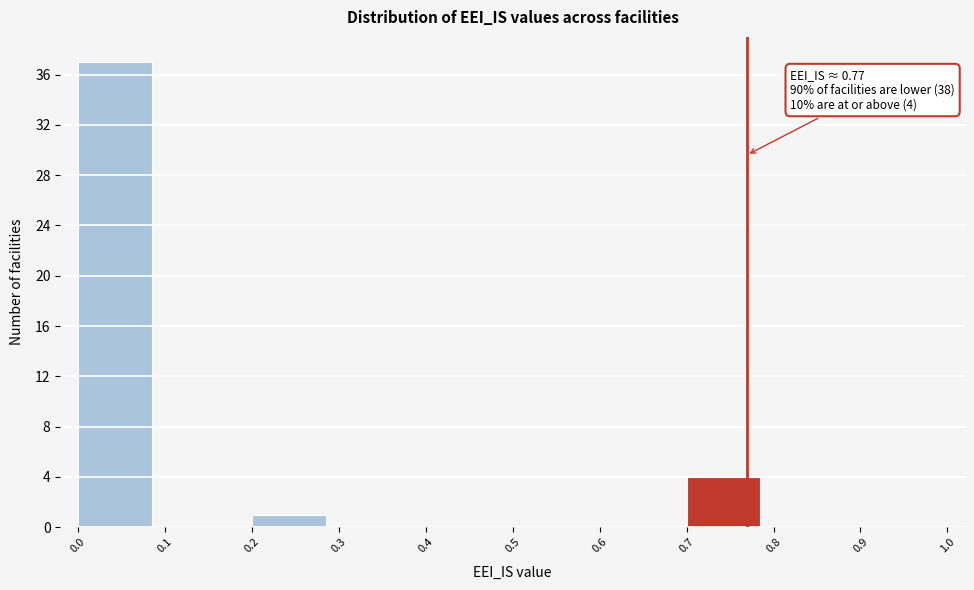

Which range on the x-axis has the tallest bar?

0.0 to 0.1